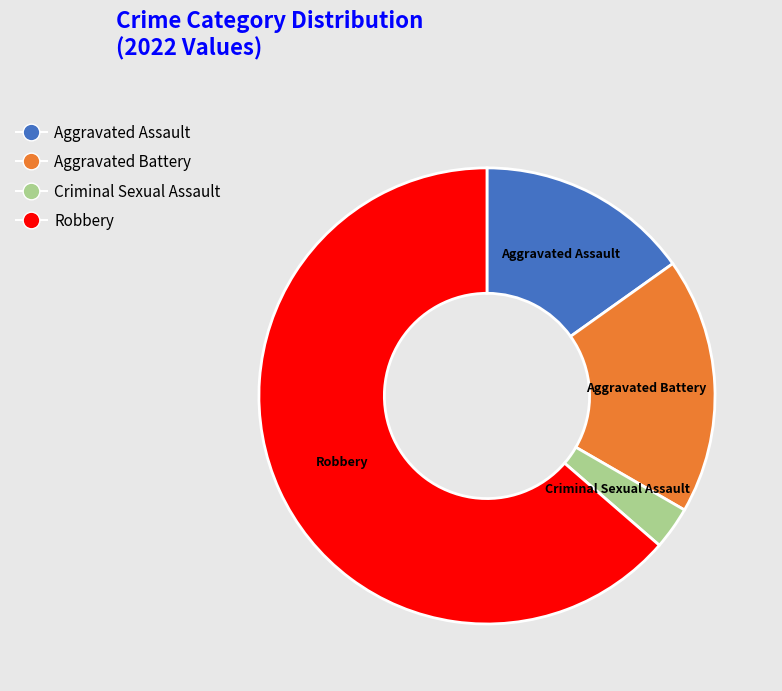

Does any single category account for the majority?

Yes